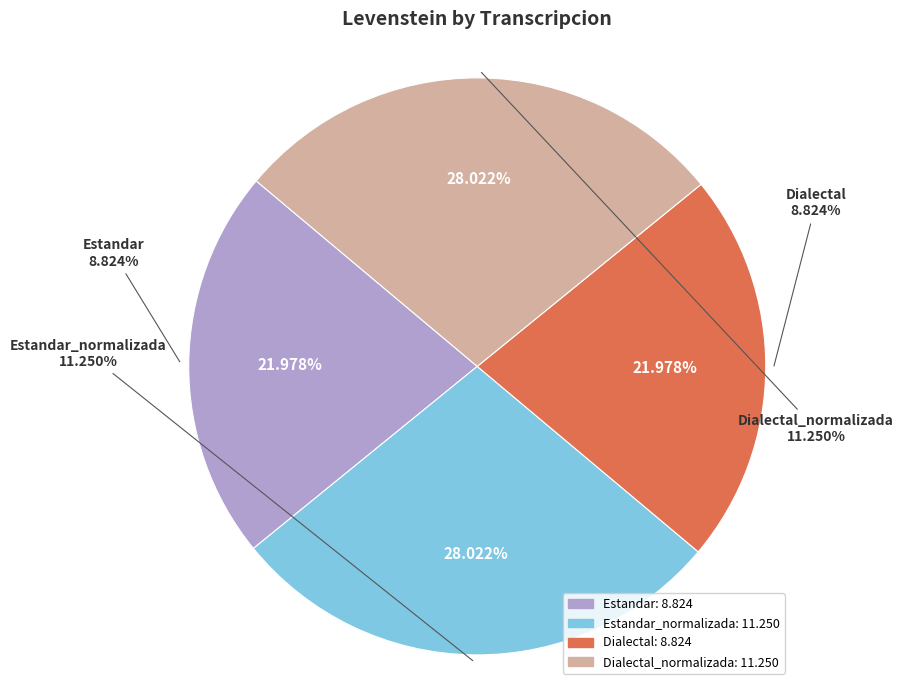

Combined, do Estandar_normalizada and Dialectal account for over 50%?

No